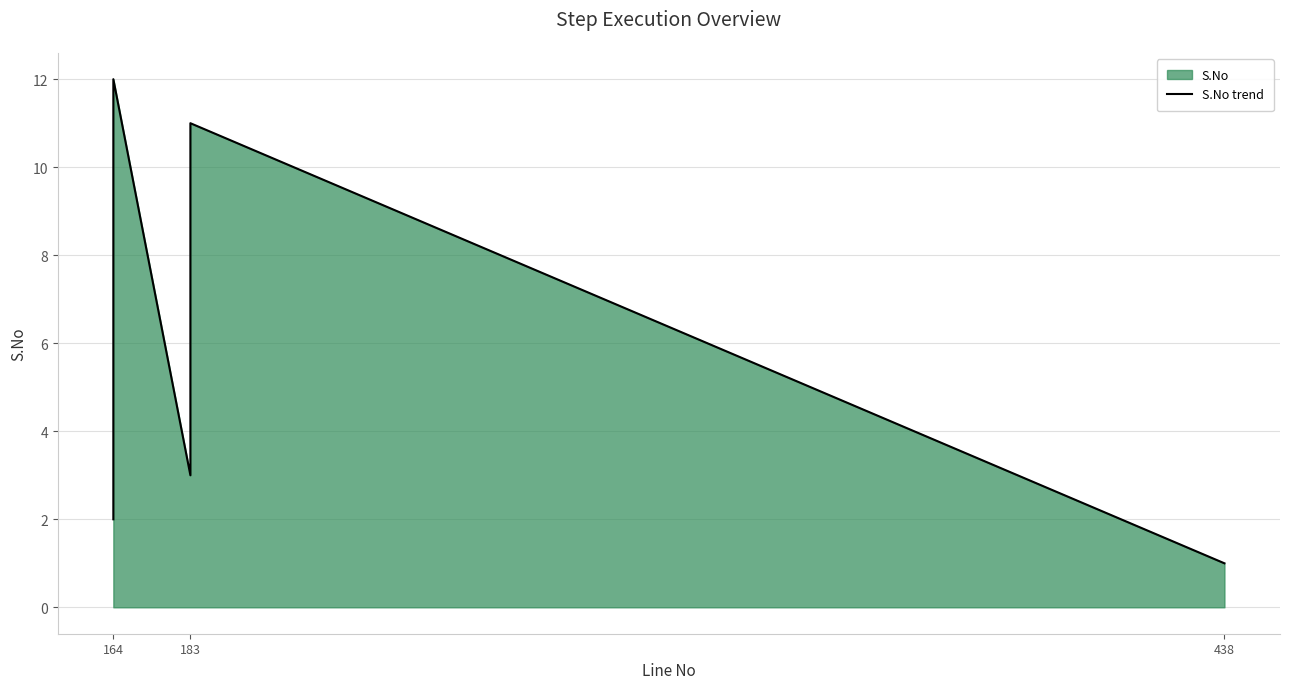

What is the average value?

6